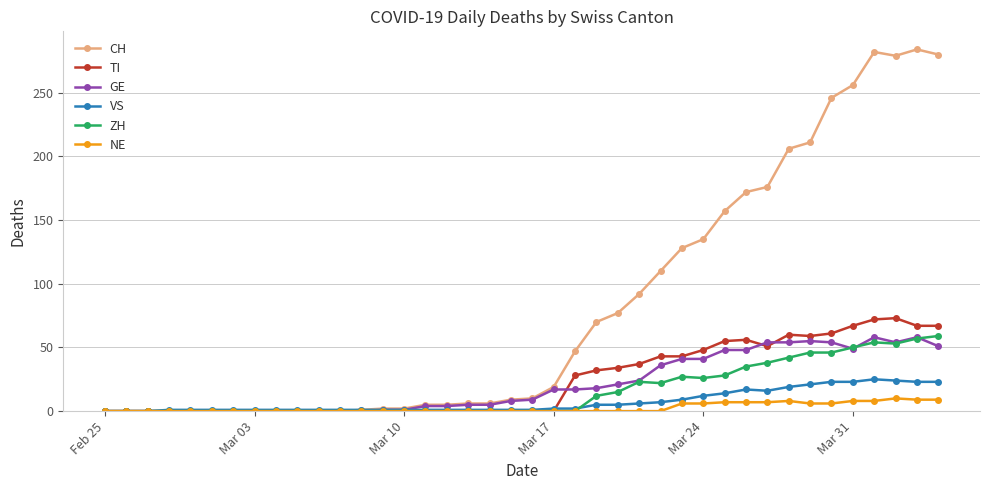

At how many categories does at least one series exceed 151?

11